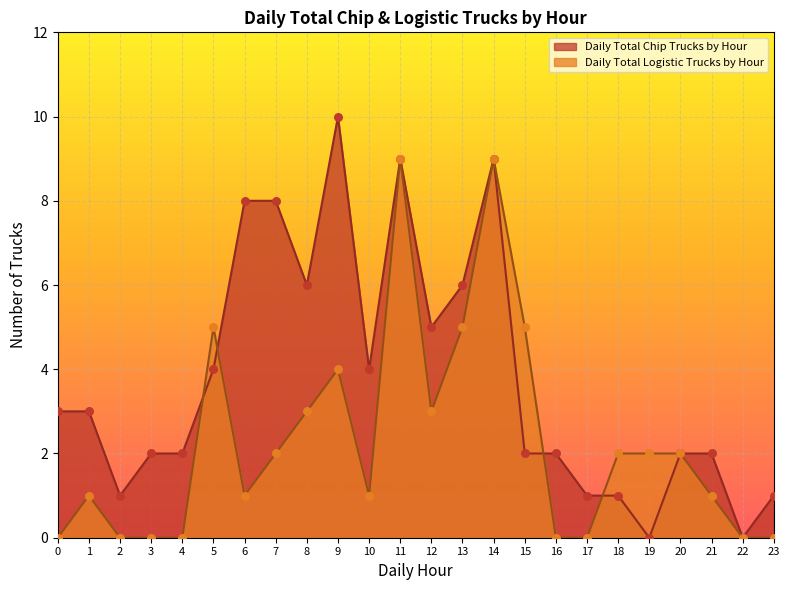

Which series contains the lowest Y value?

Daily Total Chip Trucks by Hour